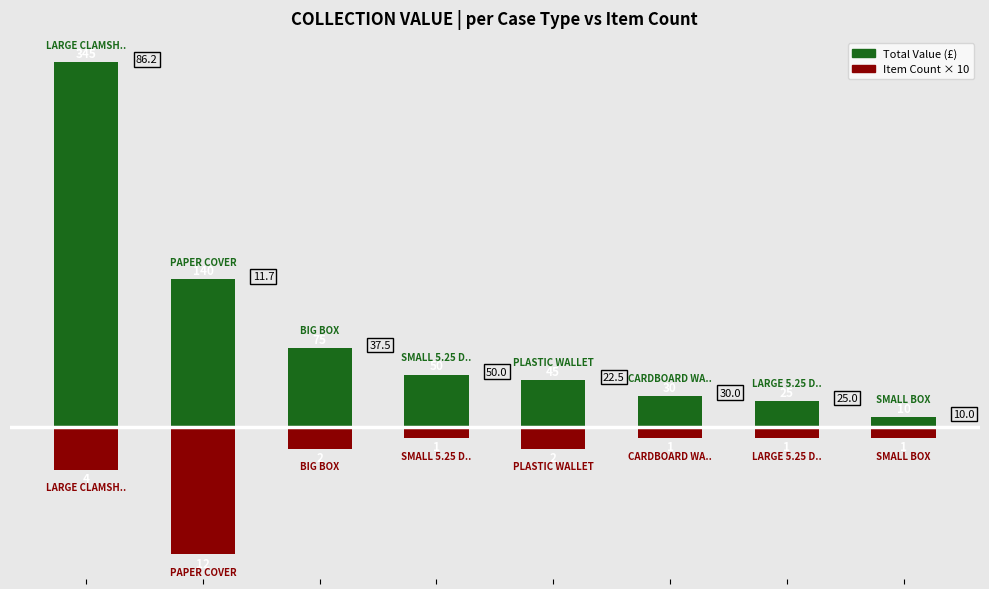

Which series has the widest spread of values?

Total Value (£)